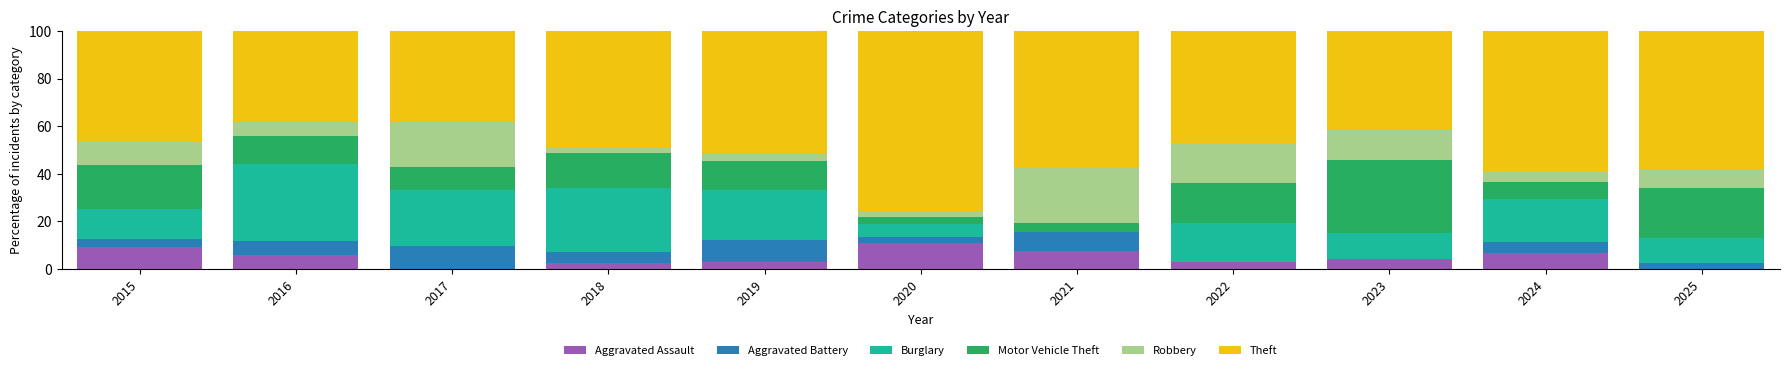

The Aggravated Assault series shows 9.4 at 2015. True or false?

True